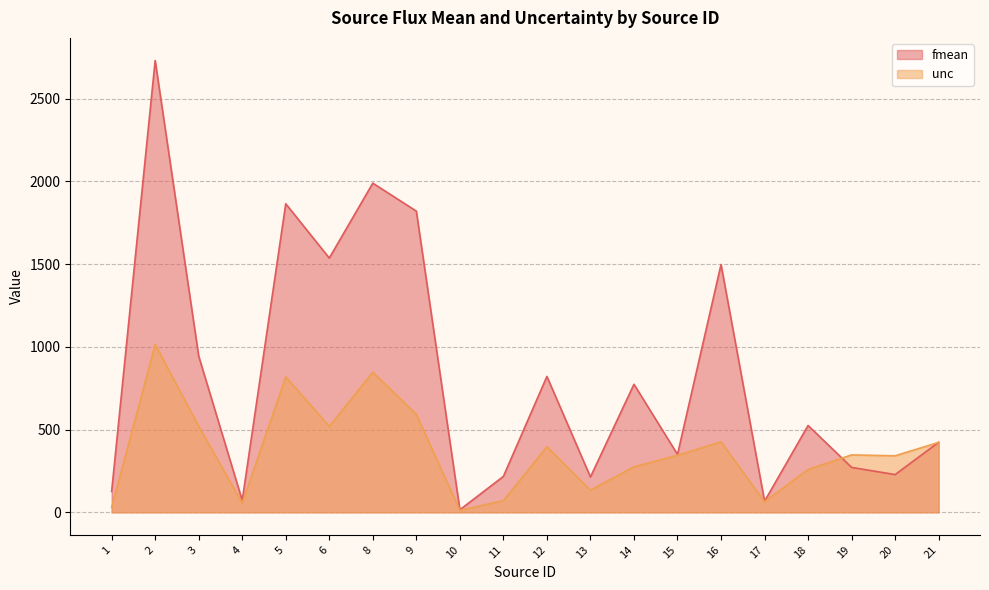

True or false: unc has a value of 592.5 at 9.

True